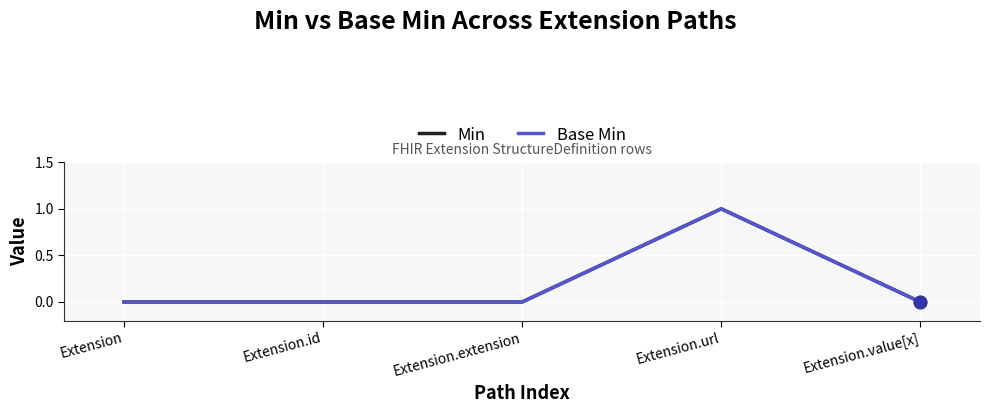

Does the chart have visible grid lines?

Yes